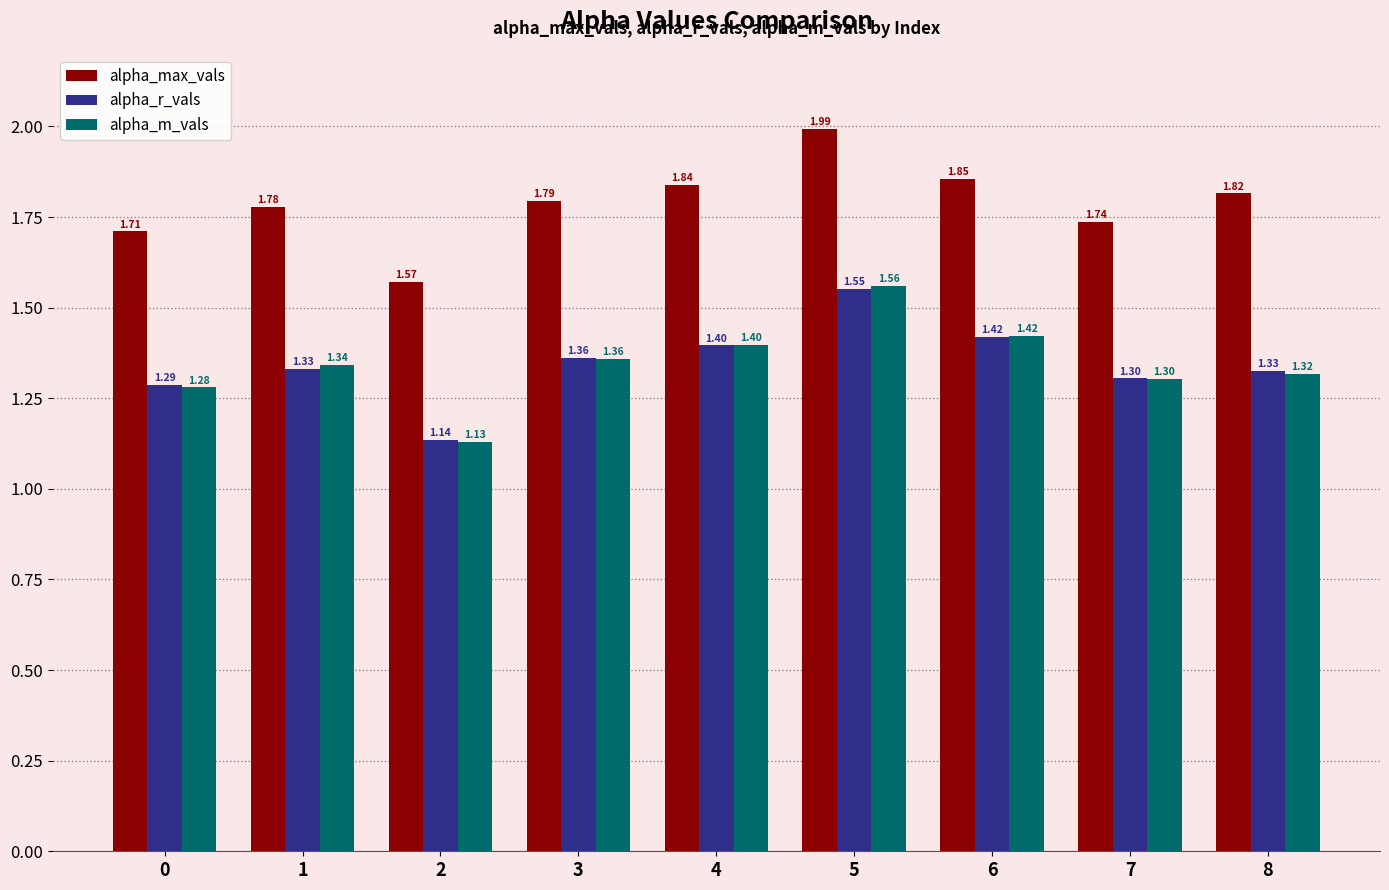

What is the difference between the second highest and second lowest values in the alpha_max_vals series?

0.1